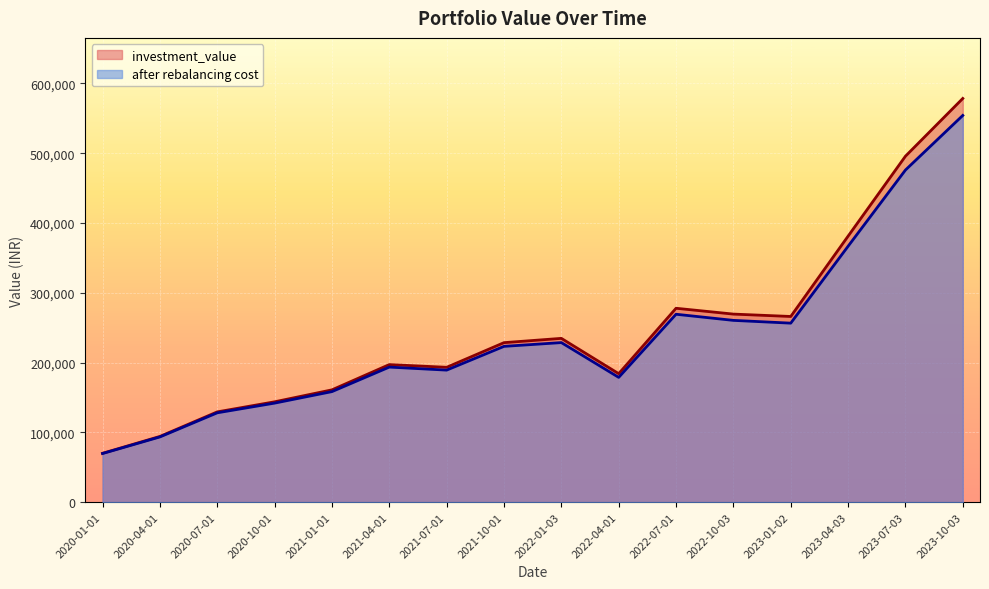

What is the approximate value of investment_value at 2021-07-01?

193239.0